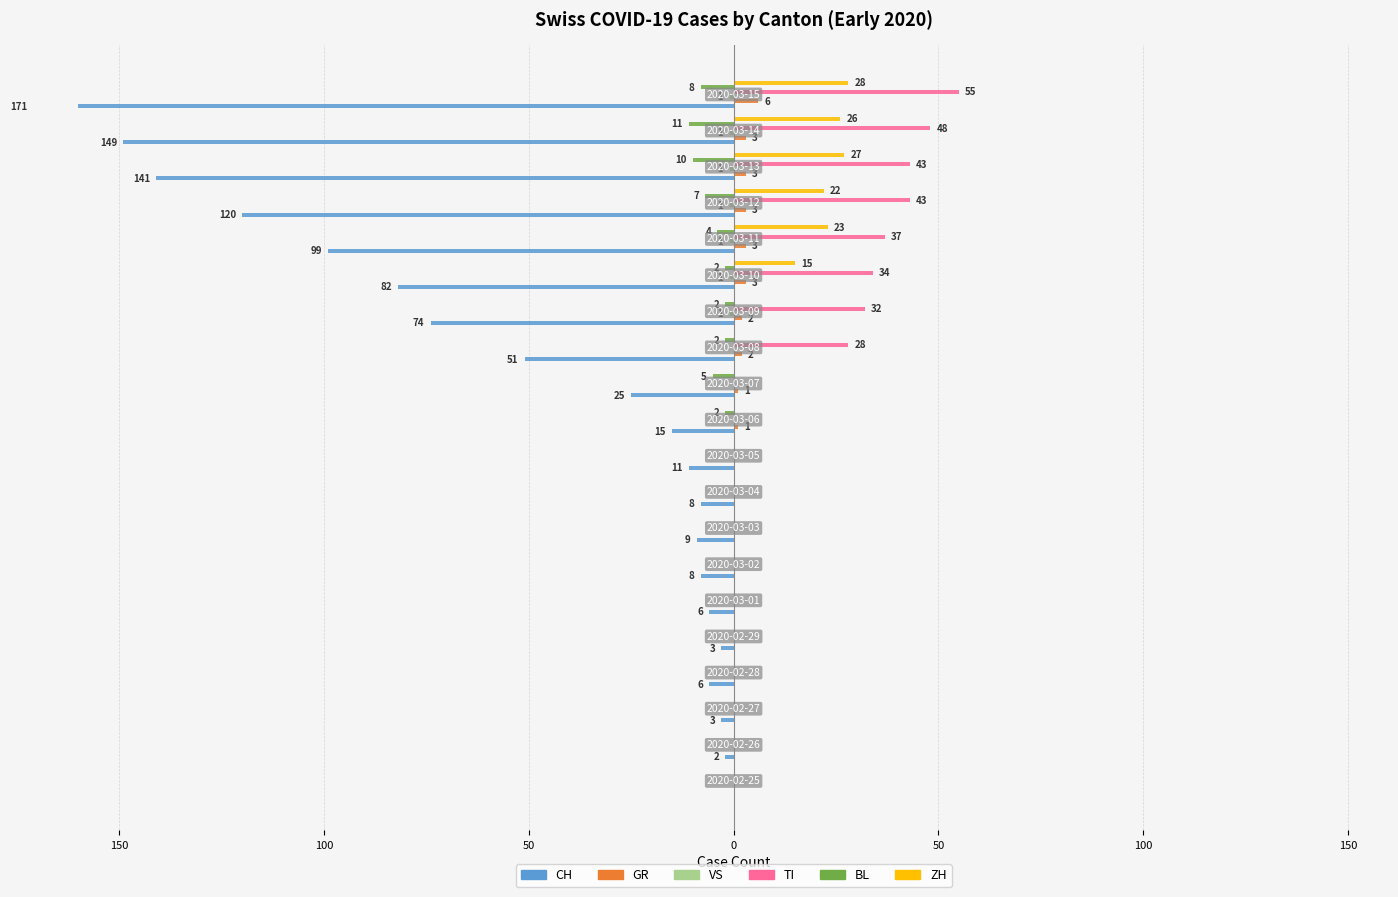

Does the chart contain any negative values?

Yes